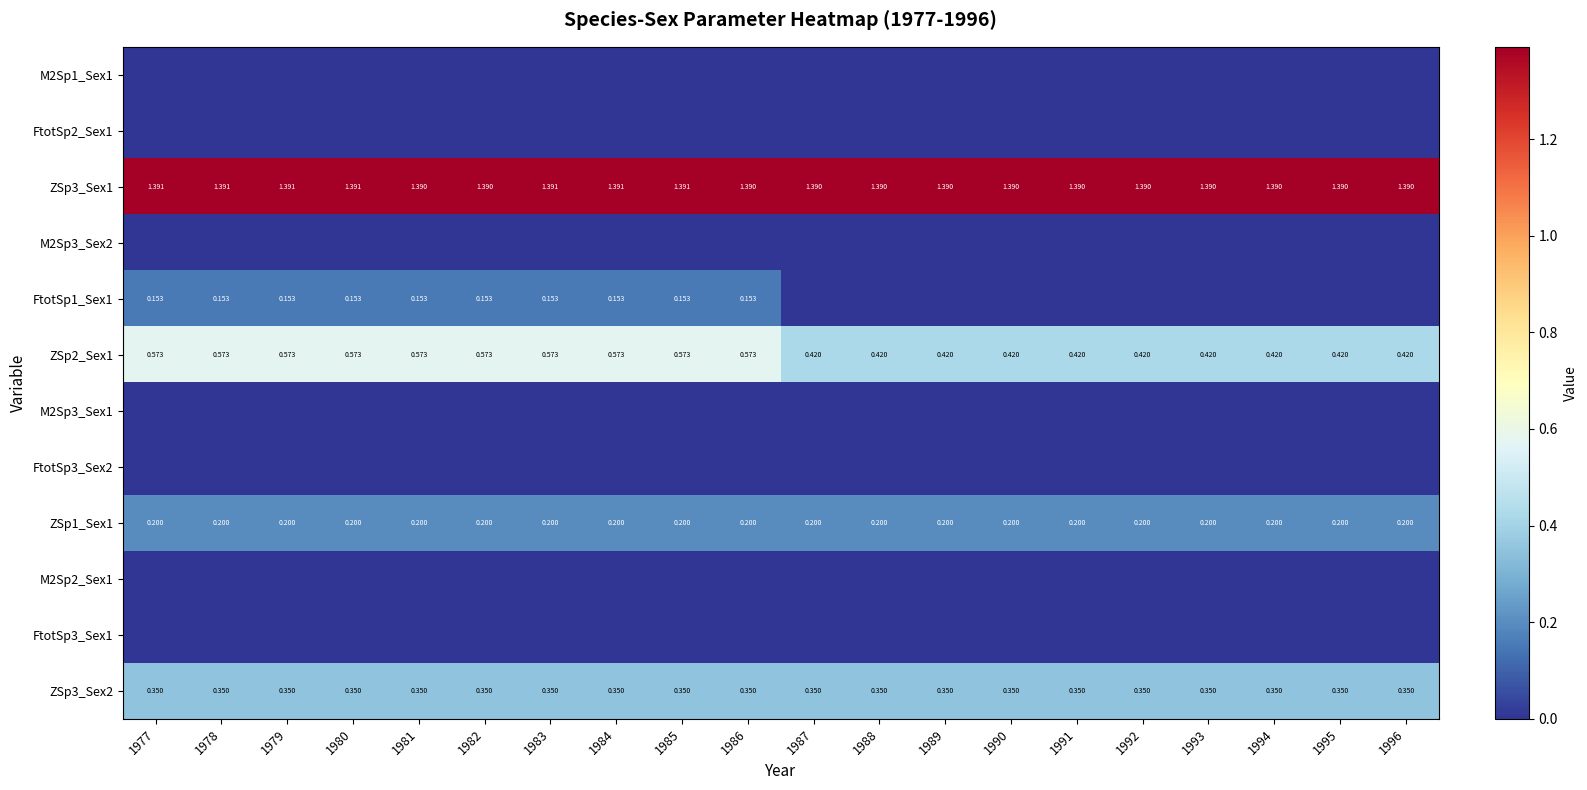

Rank the series by their maximum value, from highest to lowest.

ZSp3_Sex1, ZSp2_Sex1, ZSp3_Sex2, ZSp1_Sex1, FtotSp1_Sex1, FtotSp2_Sex1, FtotSp3_Sex2, FtotSp3_Sex1, M2Sp1_Sex1, M2Sp3_Sex2, M2Sp3_Sex1, M2Sp2_Sex1